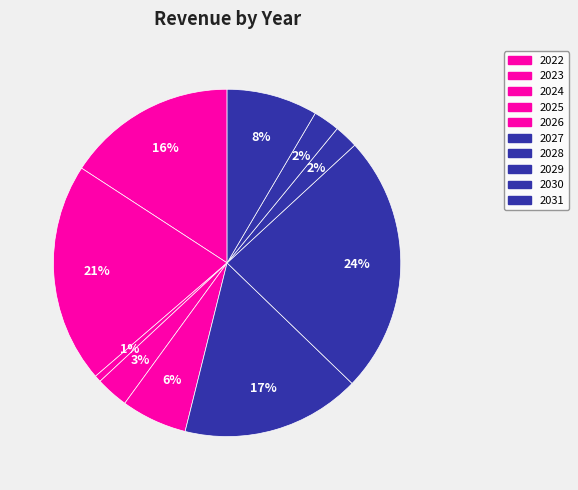

How many slices are in this pie chart?

10